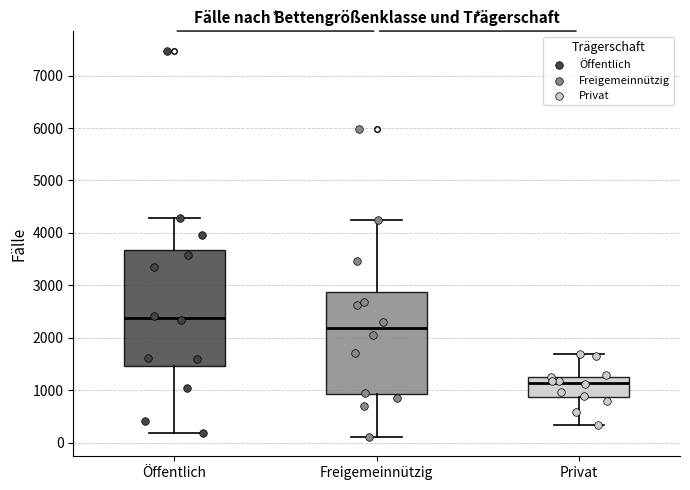

Reading left to right, read every box against the y-axis: the position of its median line, the range the box covers, and the ends of its whiskers. The values are not printed on the chart, so give them approximately, as read against the axis.

Öffentlich: median 2400, box 1500 to 3700, whiskers 200 to 4300
Freigemeinnützig: median 2200, box 900 to 2900, whiskers 100 to 4200
Privat: median 1100, box 900 to 1300, whiskers 300 to 1700